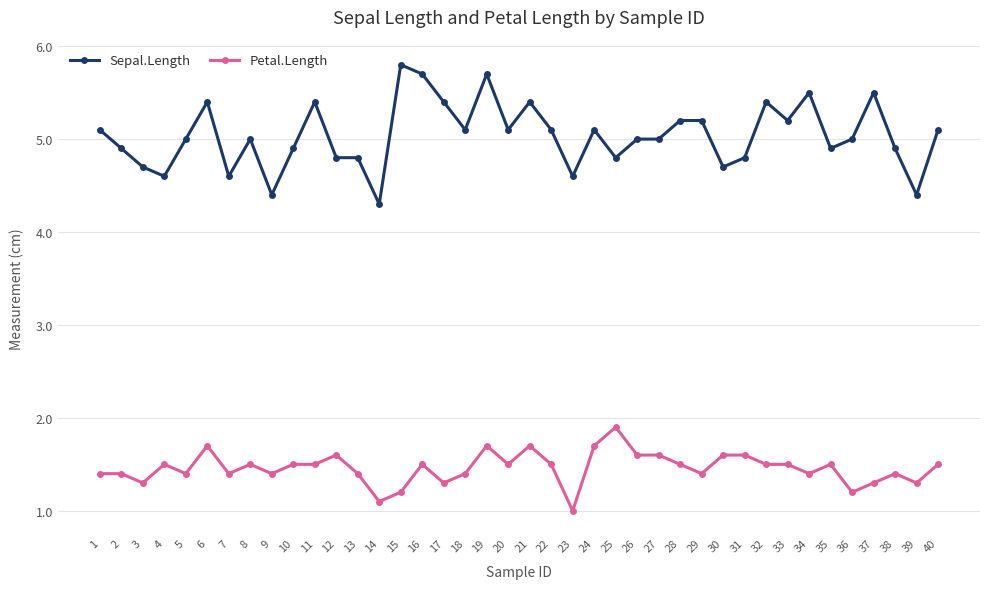

Where is the first local minimum for Petal.Length?

3